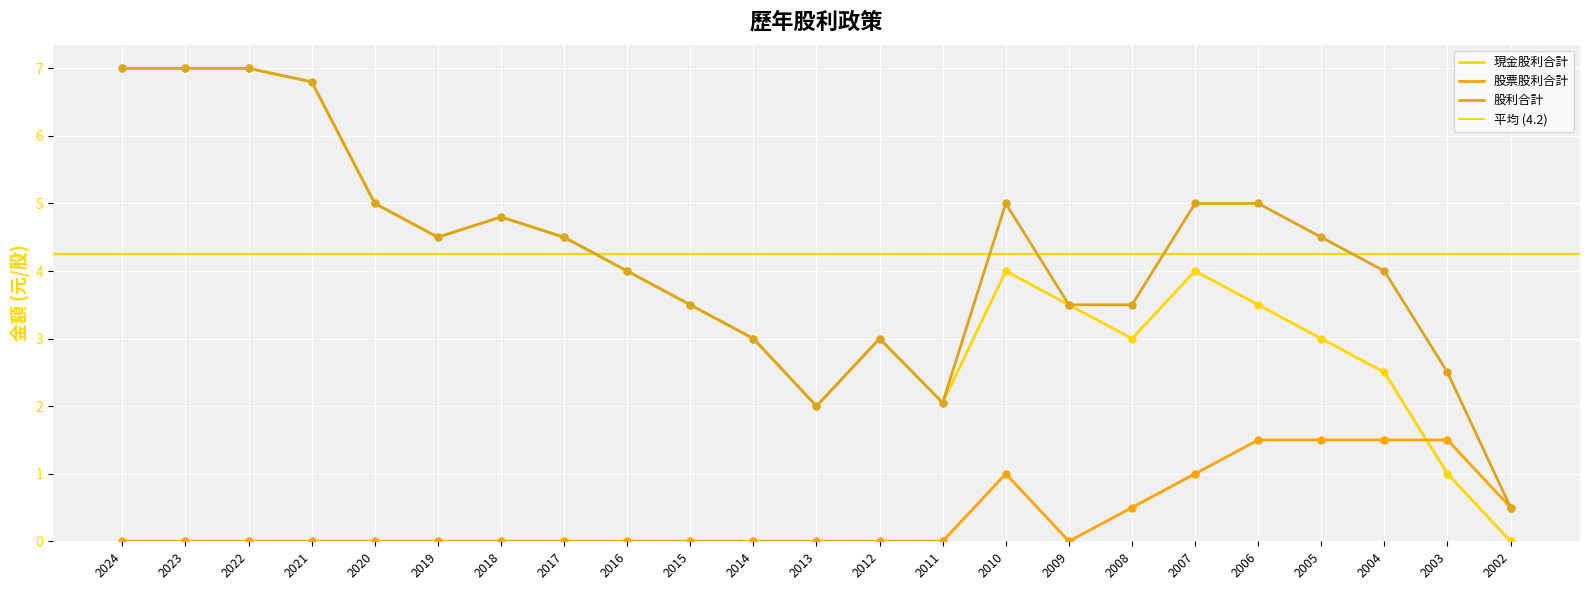

Which series reaches the minimum Y coordinate?

現金股利合計